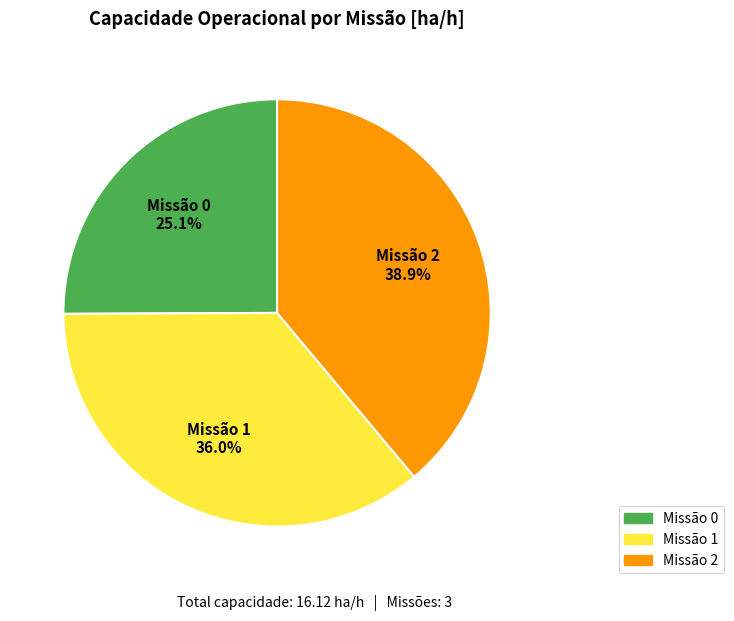

How many segments does this pie chart have?

3